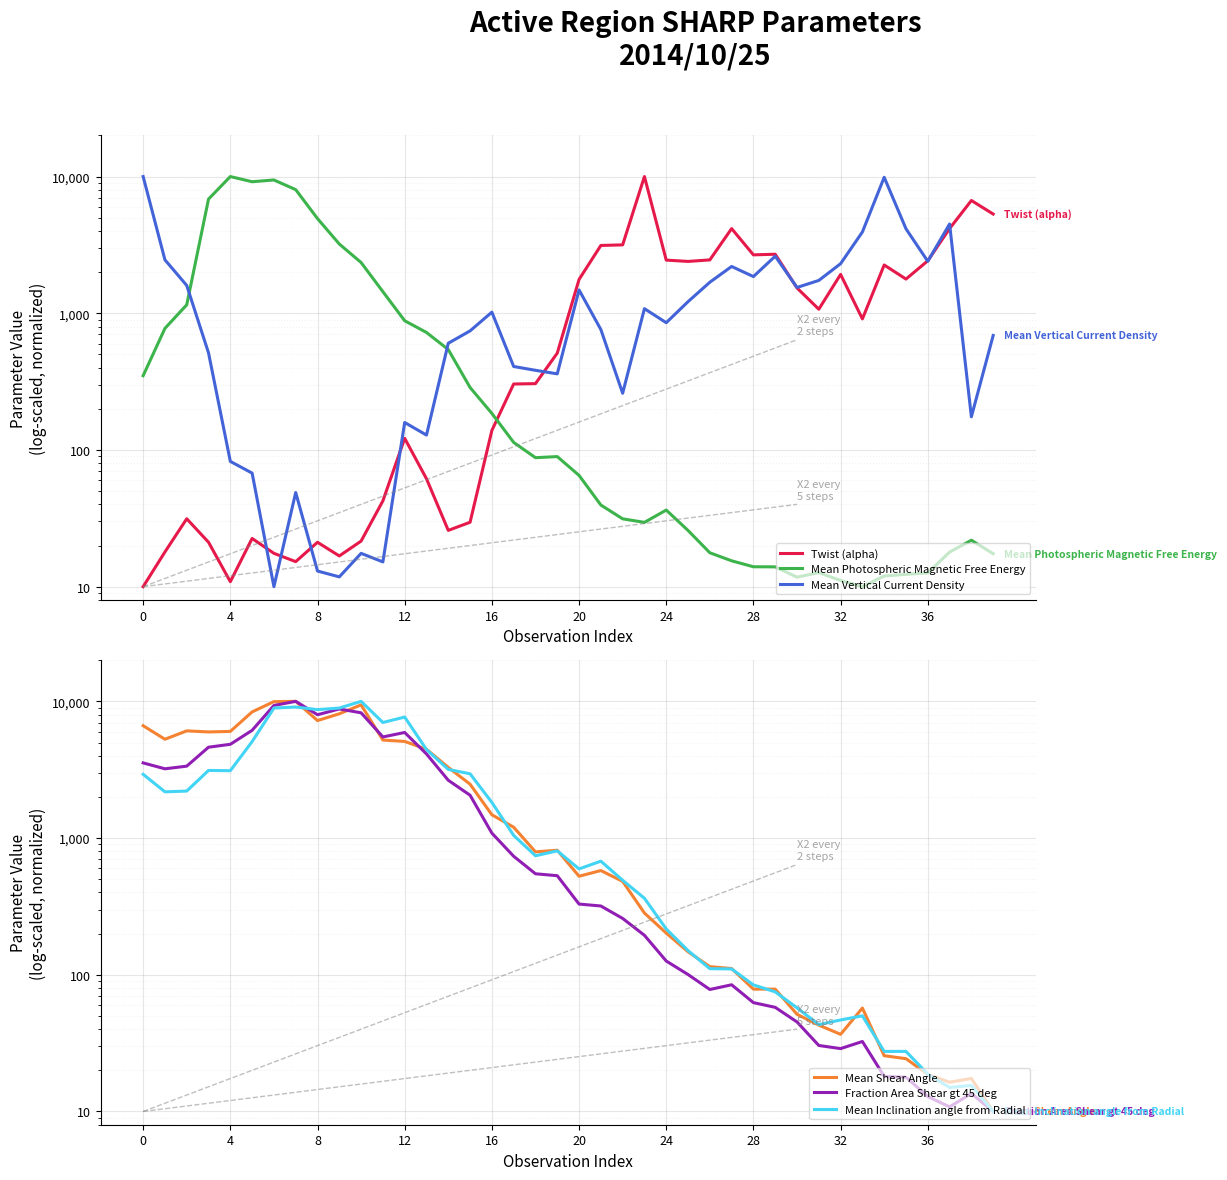

At which category does the chart reach its peak across all series?

23